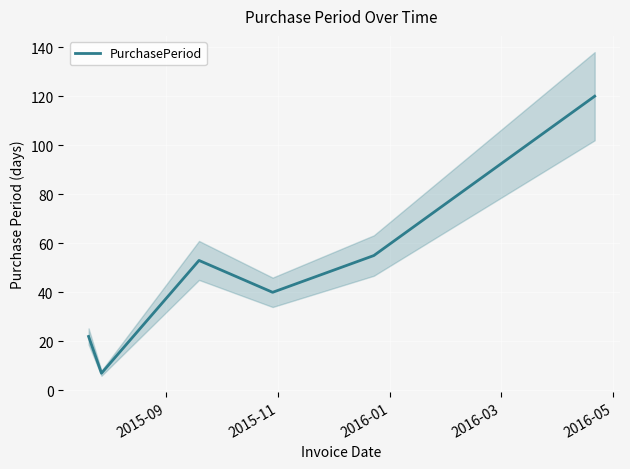

What is the highest value of the PurchasePeriod series?

120